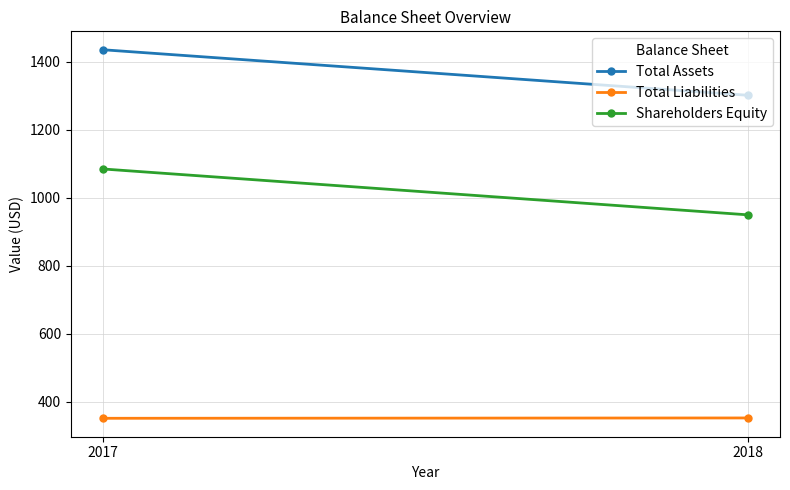

How many data points does each series have?

2